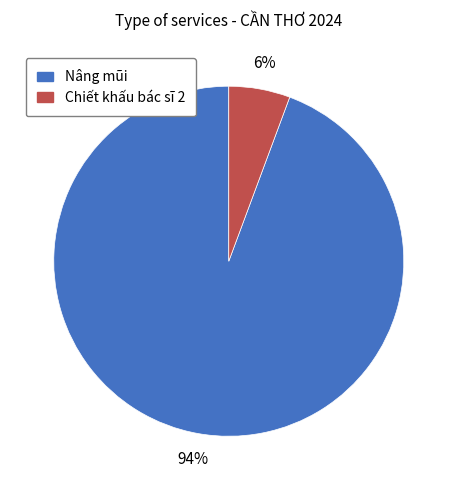

To the nearest percent, what percentage of the pie is Chiết khấu bác sĩ 2?

6%